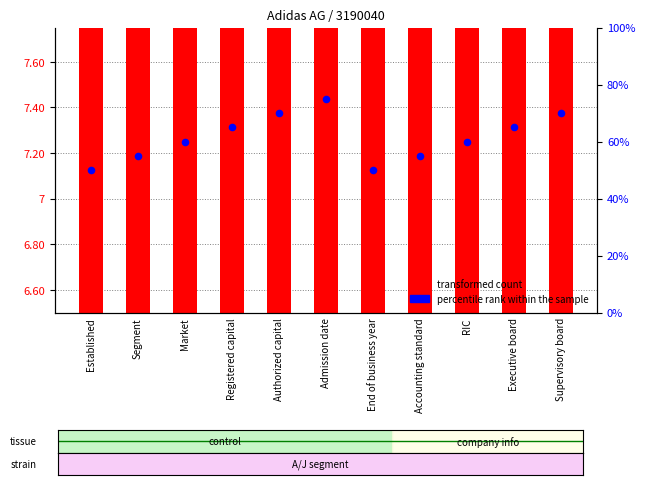

At which category is the sum across all series the highest?

Admission date